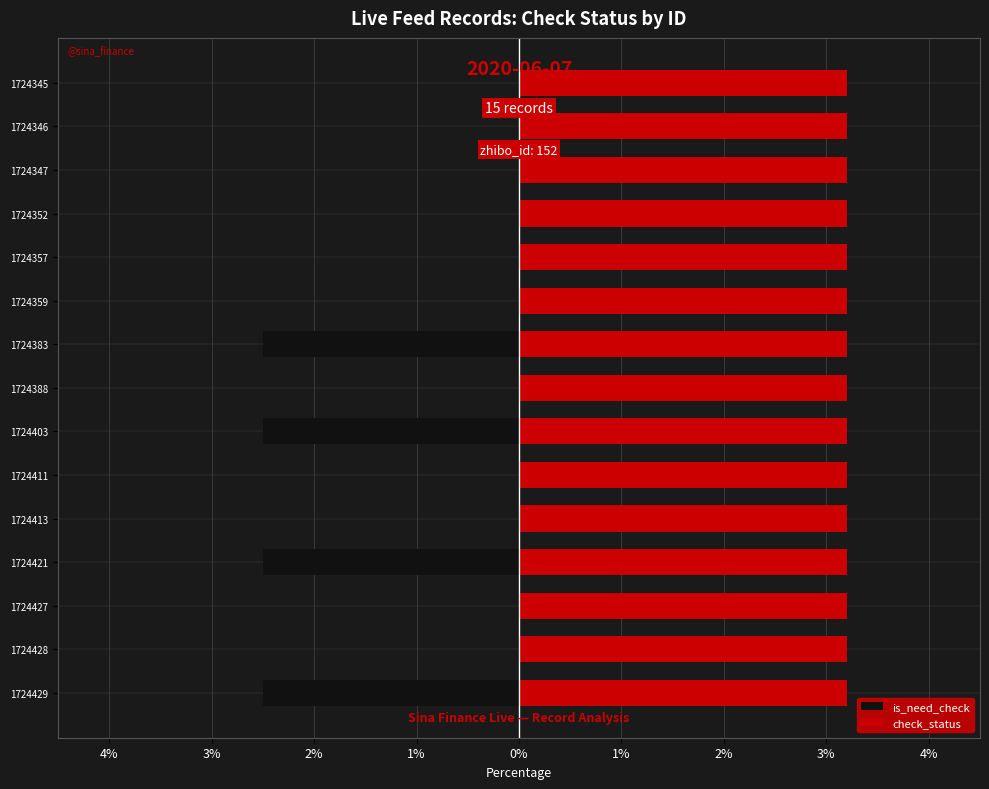

What are all the series names shown in the legend?

is_need_check, check_status